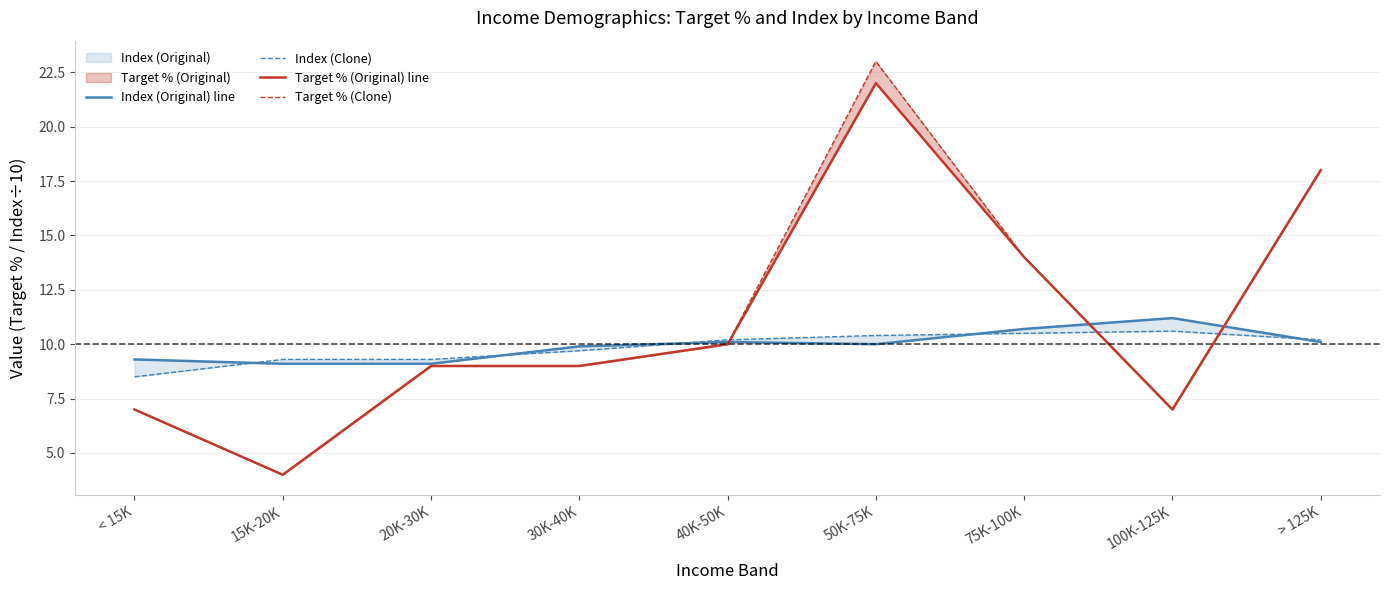

What is the difference between the Target % (Original) line values at 40K-50K and < 15K?

3.0